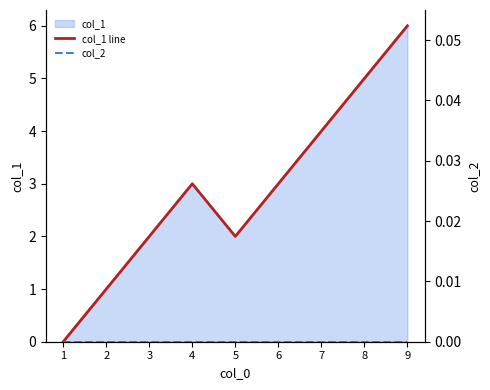

What is the difference between the col_1 line values at 9 and 8?

1